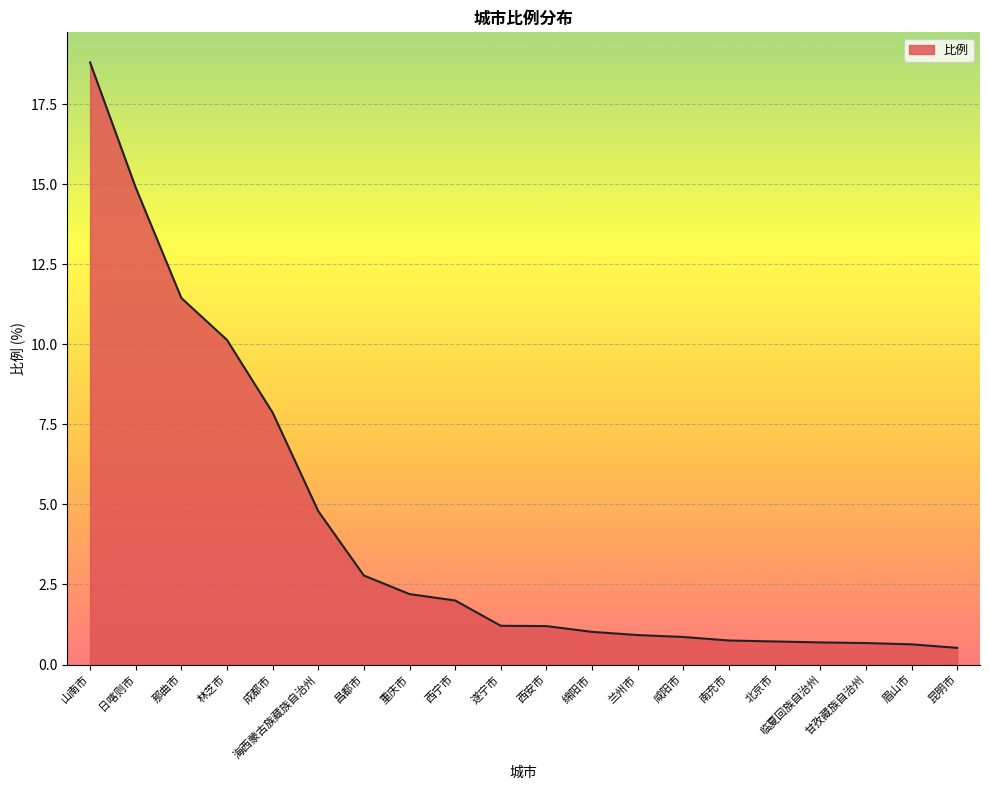

Which label corresponds to the largest value in the chart?

山南市